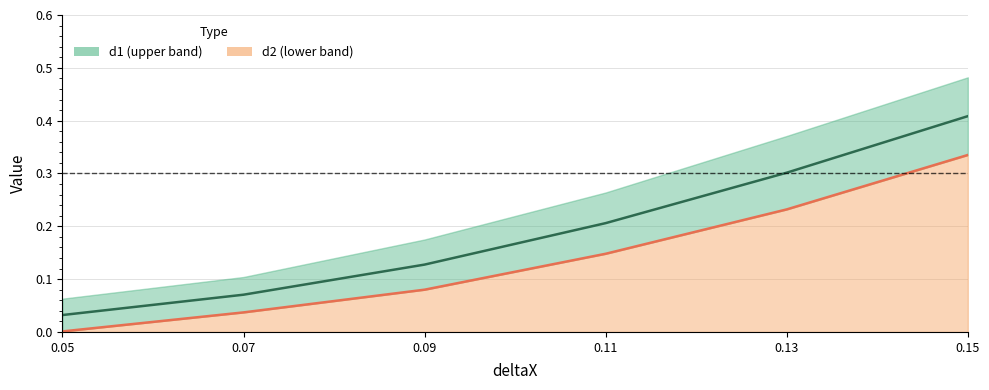

Which series has the largest total across all categories?

d1